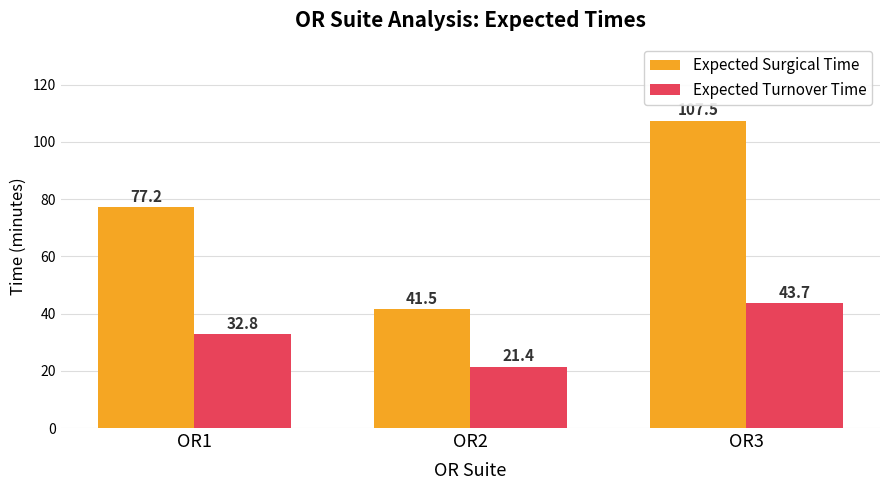

List the series in order of their overall mean, lowest first.

Expected Turnover Time, Expected Surgical Time